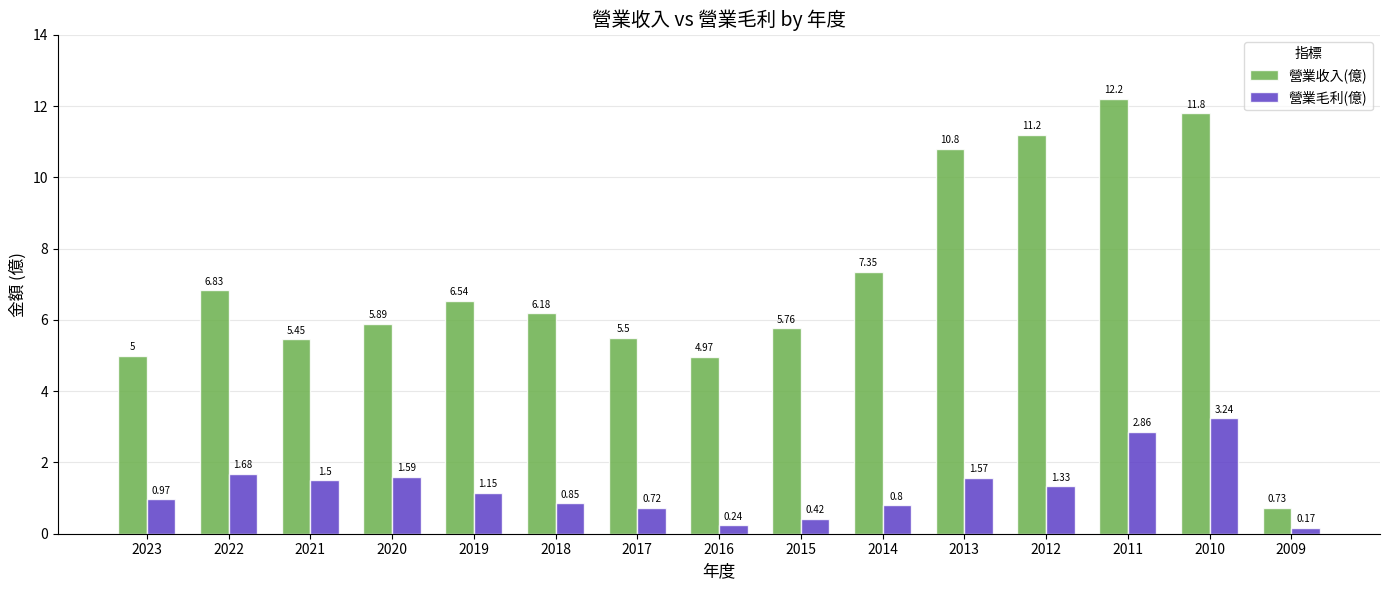

Which series has the widest spread of values?

營業收入(億)